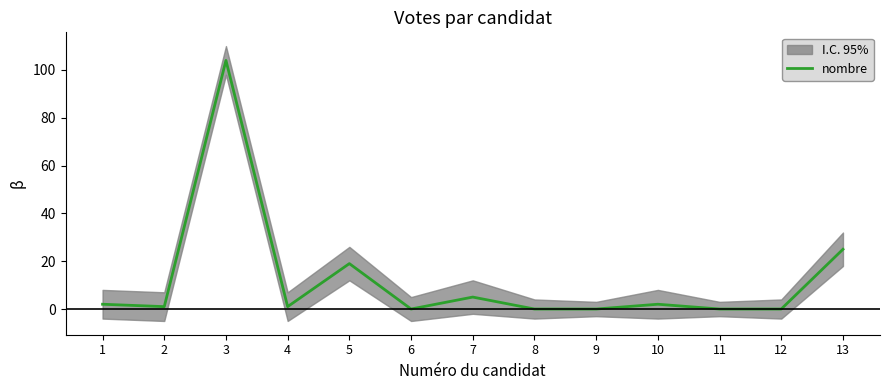

Is it true that the value at 9 is 0?

True